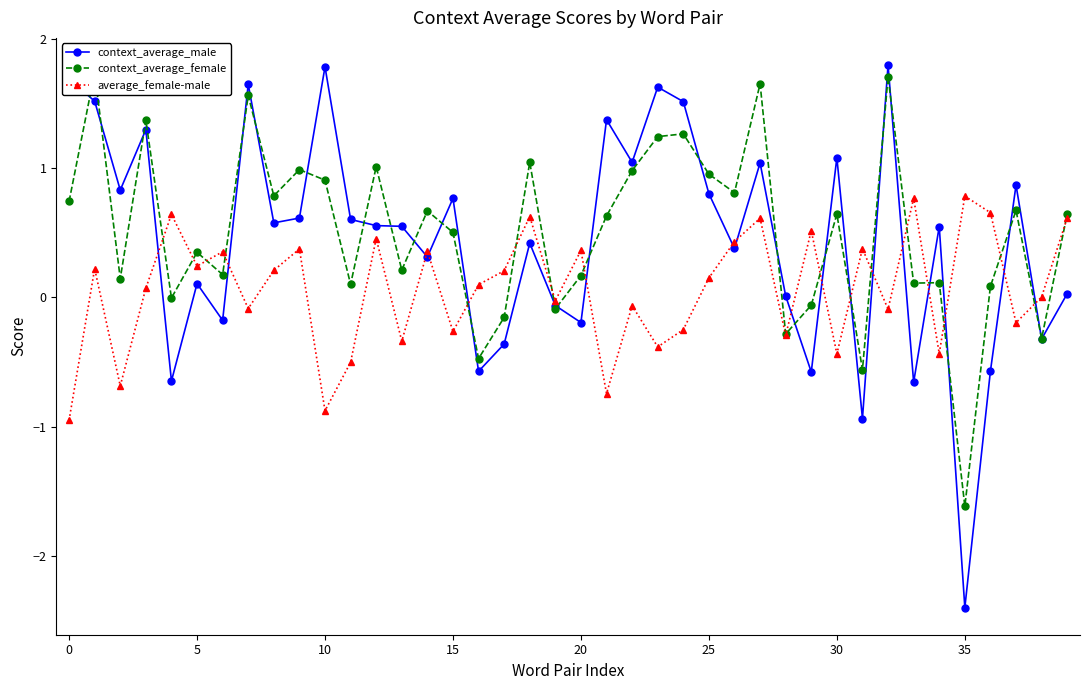

Which series ends up on top after the final intersection of context_average_male and context_average_female?

context_average_female